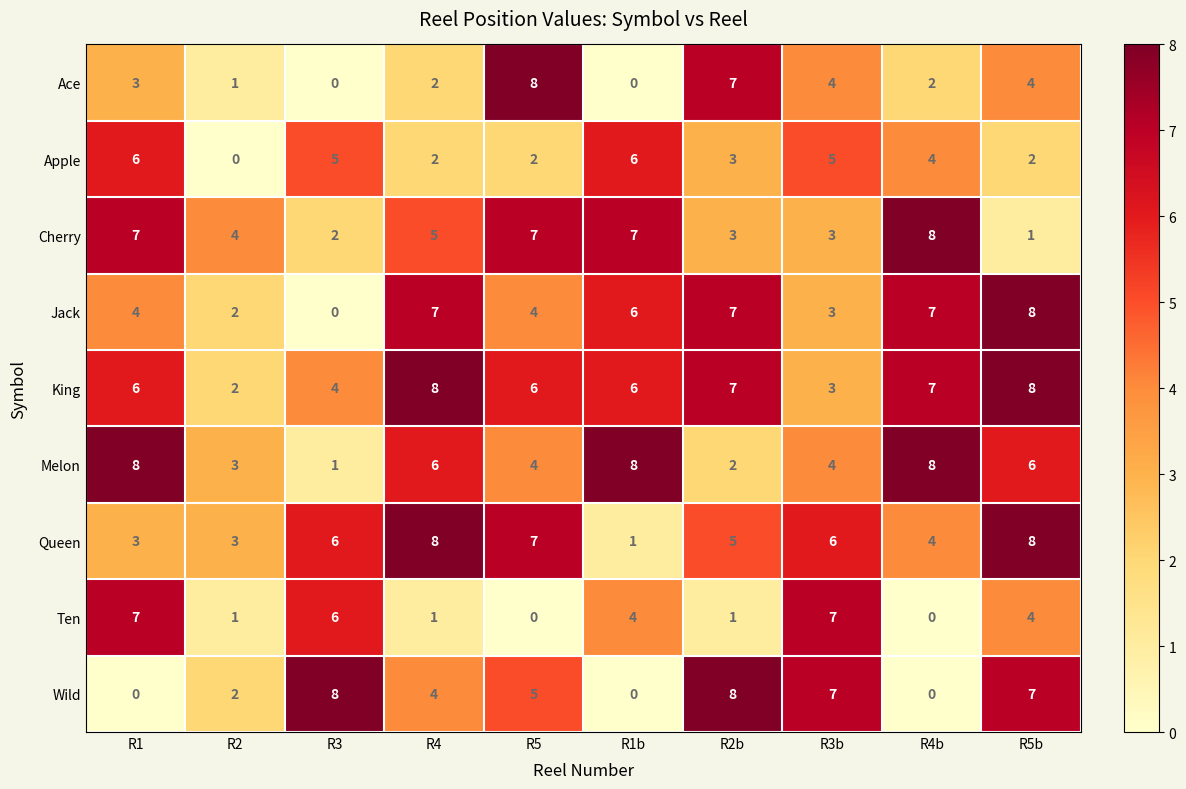

What is the difference between the highest and lowest values at R3?

8